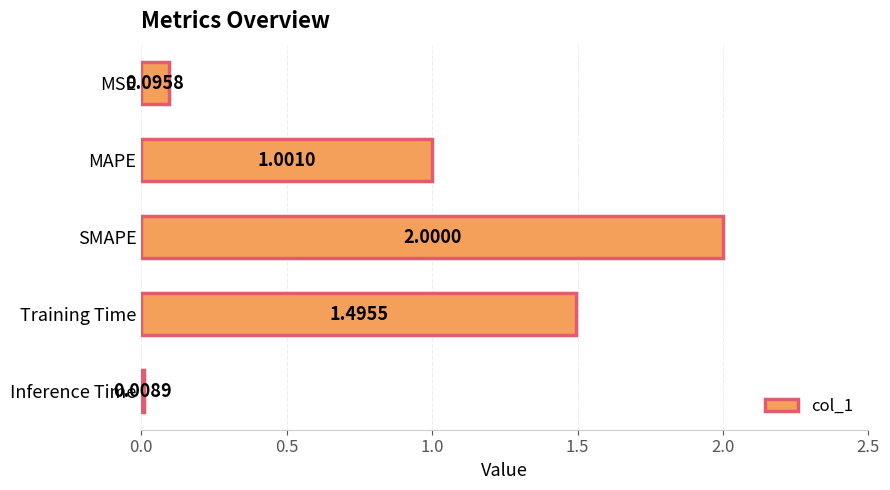

What is the label of the 2nd bar from the bottom?

Training Time